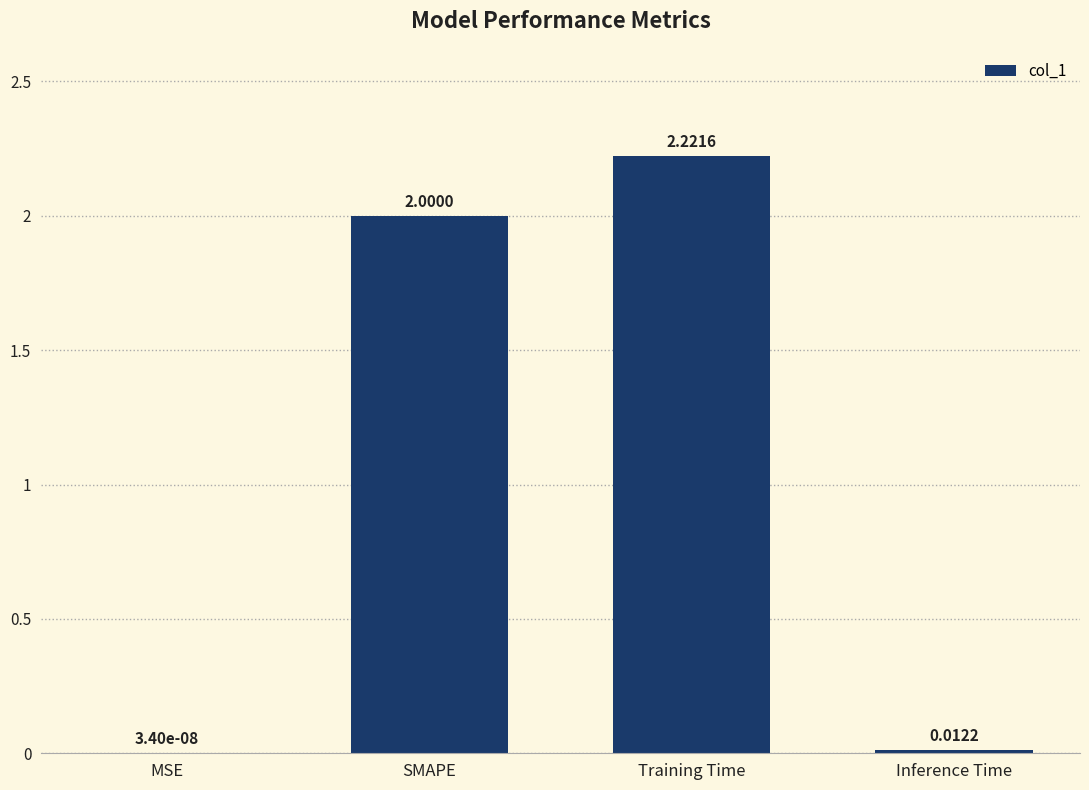

At which category does the chart reach its peak across all series?

Training Time